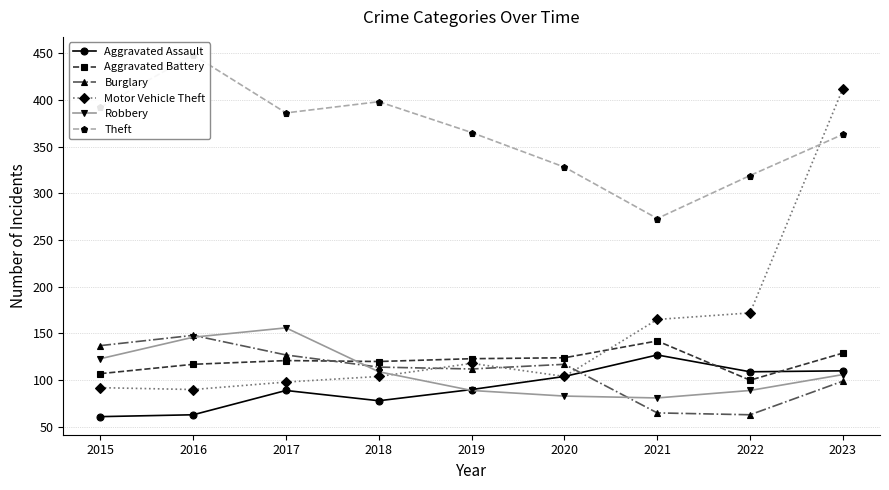

What is the difference between the Aggravated Assault values at 2016 and 2017?

26